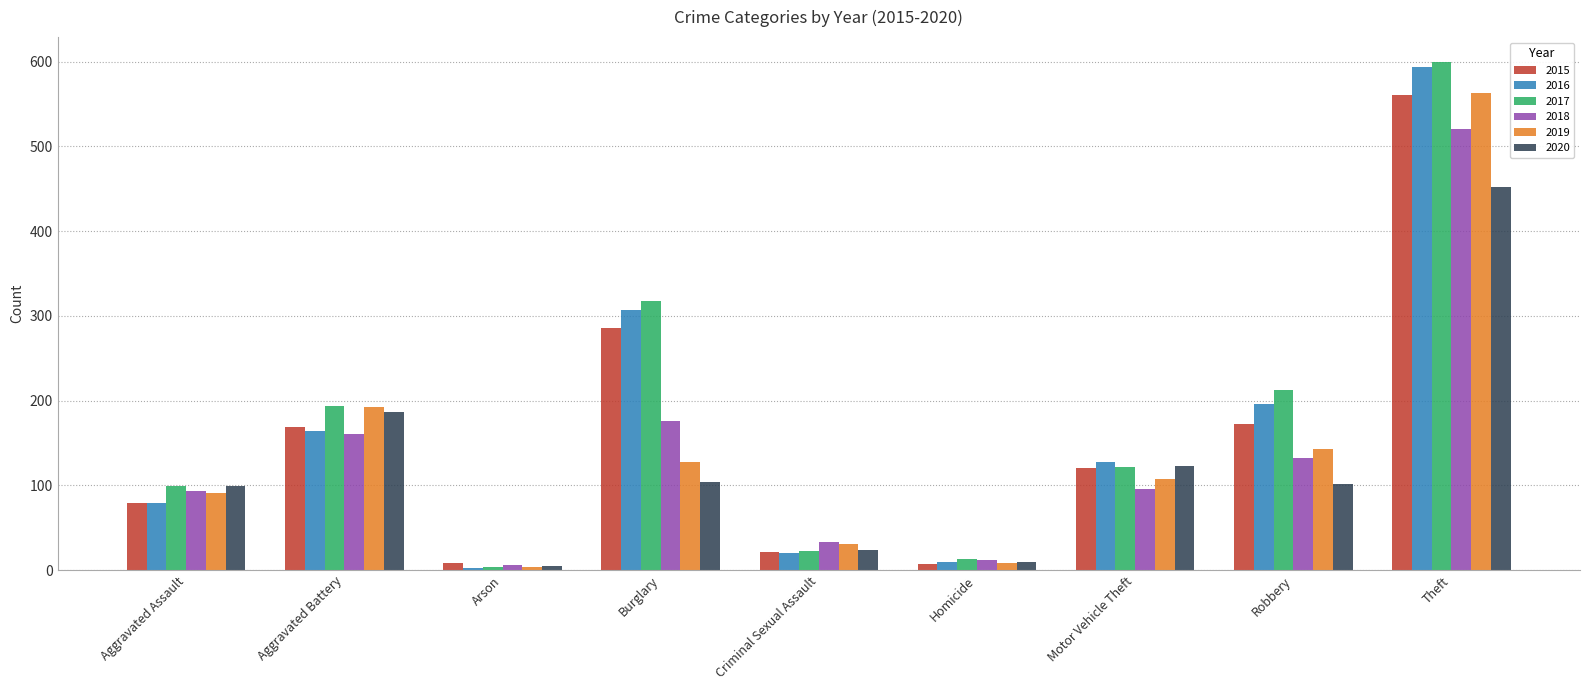

Which category has the highest value across all series?

Theft